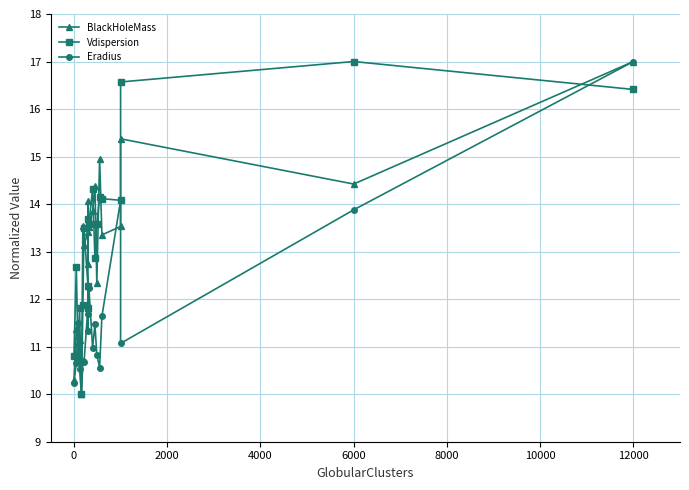

The value of BlackHoleMass at 0 is 11.4. True or false?

True